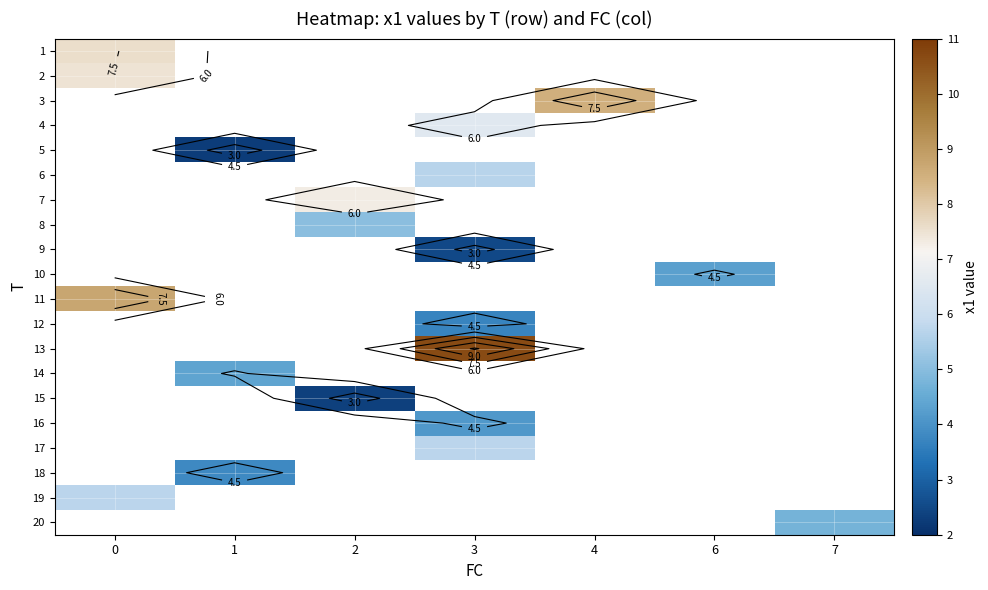

How many values in 15 are above zero?

1